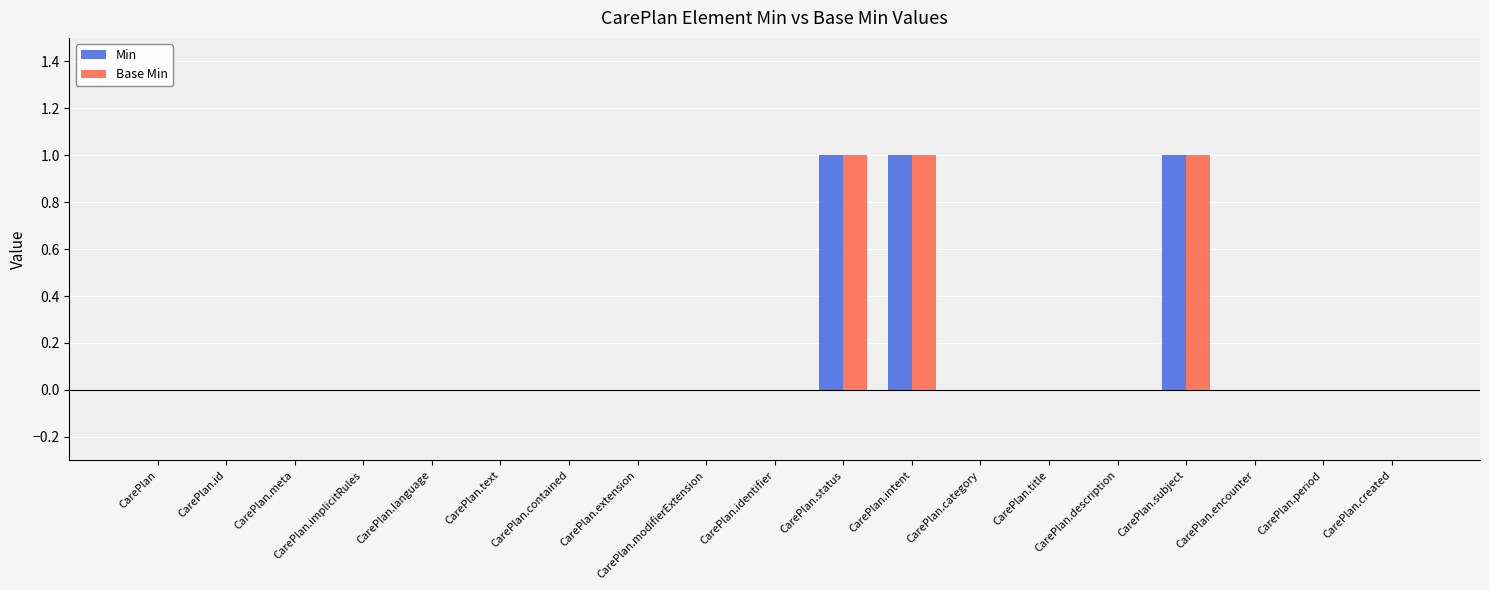

Does the chart contain any negative values?

No